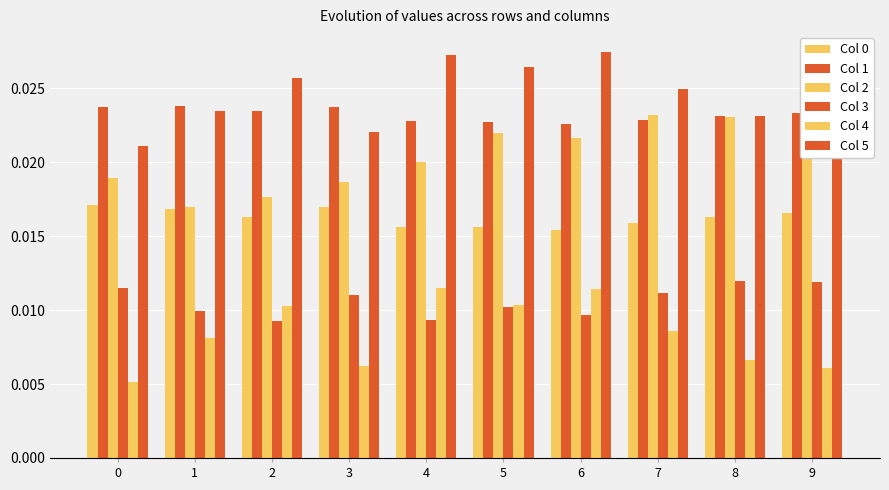

Which category has the lowest value in the Col 0 series?

6